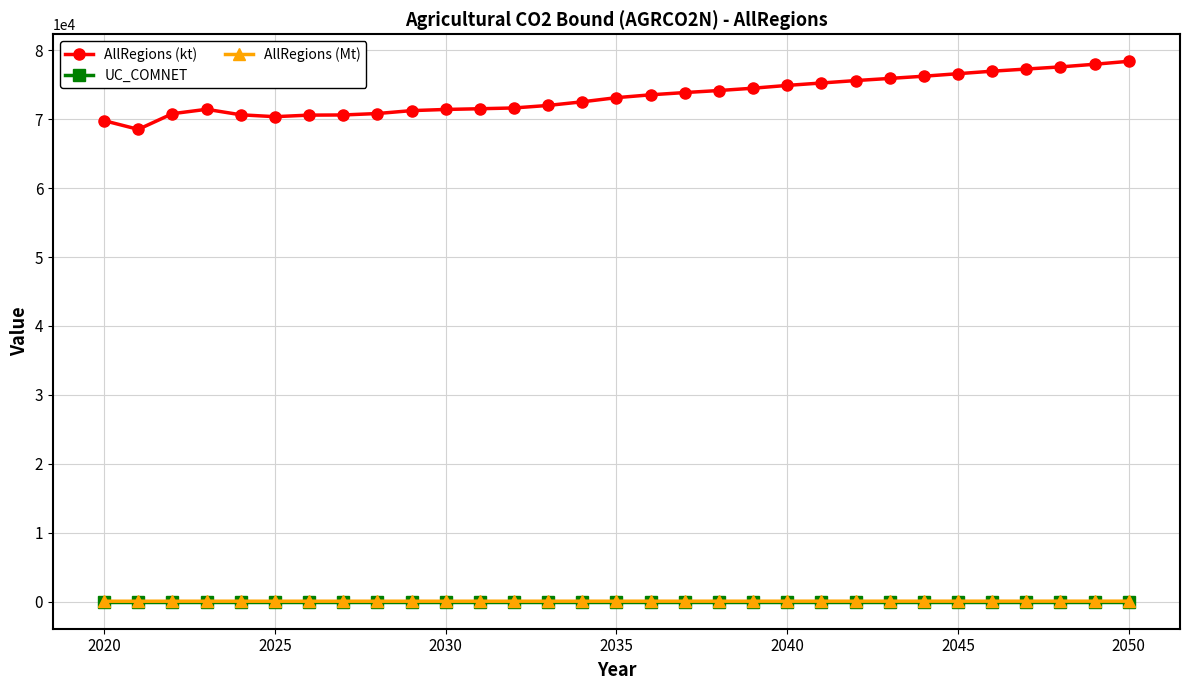

True or false: AllRegions (kt) and AllRegions (Mt) intersect in this chart.

False